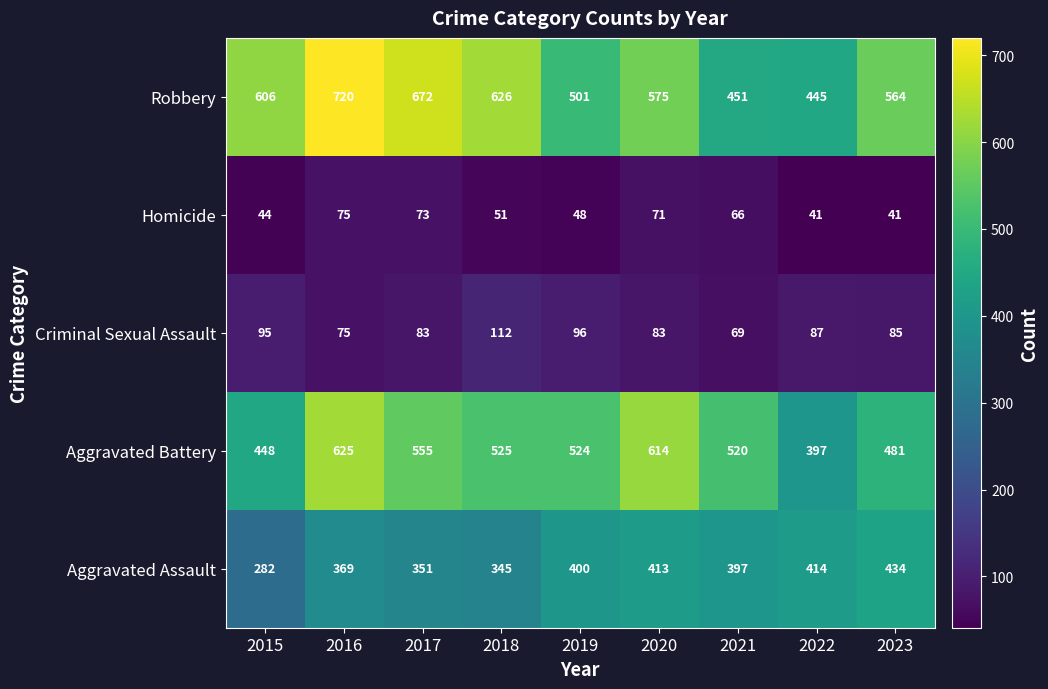

How many values in the Homicide series are below 51?

4